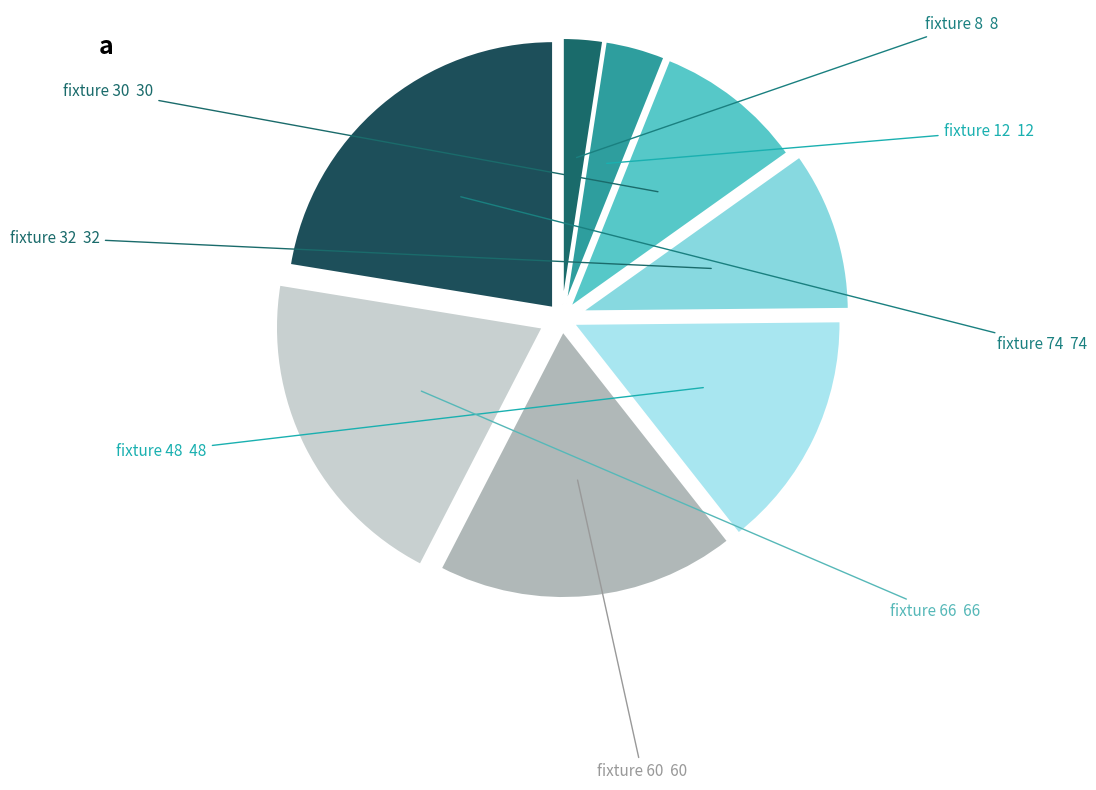

Is fixture 32 the majority of the pie?

No